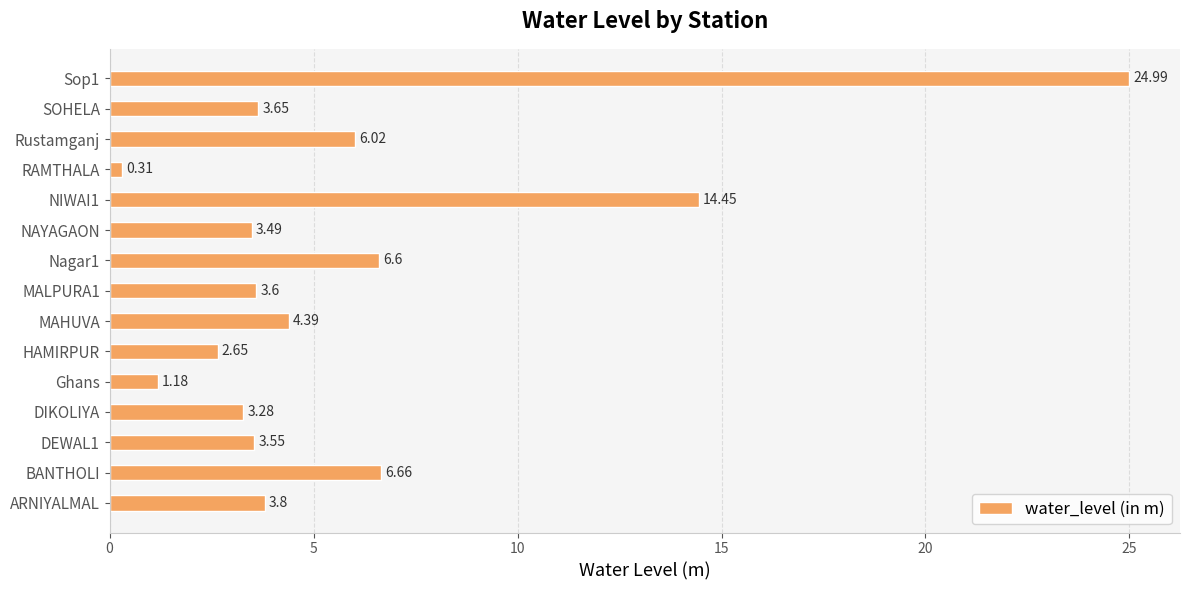

At which category does the chart reach its peak across all series?

Sop1